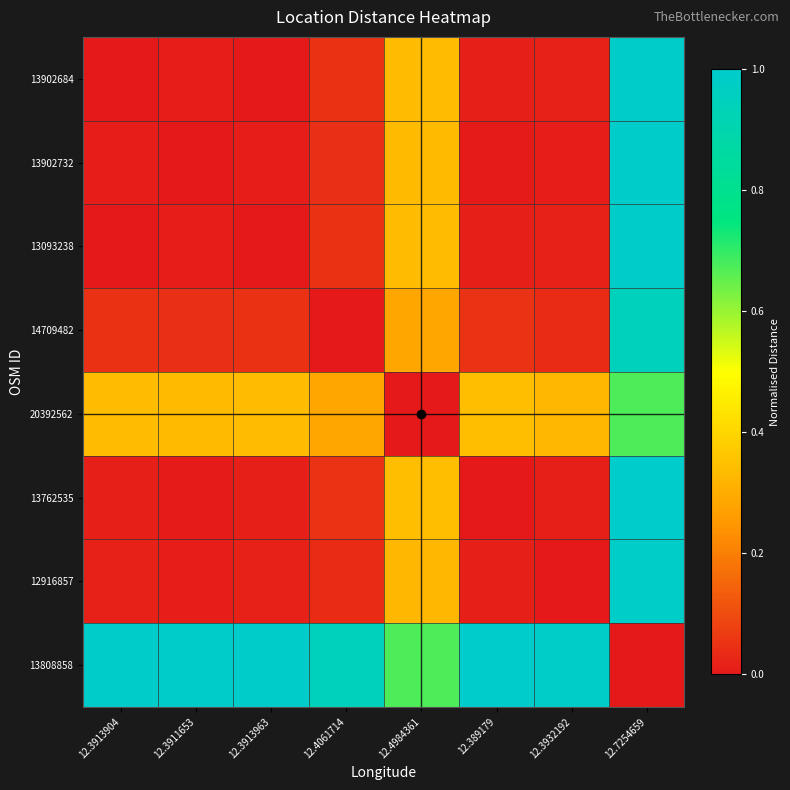

Rank the series at 12.389179 from lowest to highest value.

13762535, 13902732, 13093238, 13902684, 12916857, 14709482, 20392562, 13808858